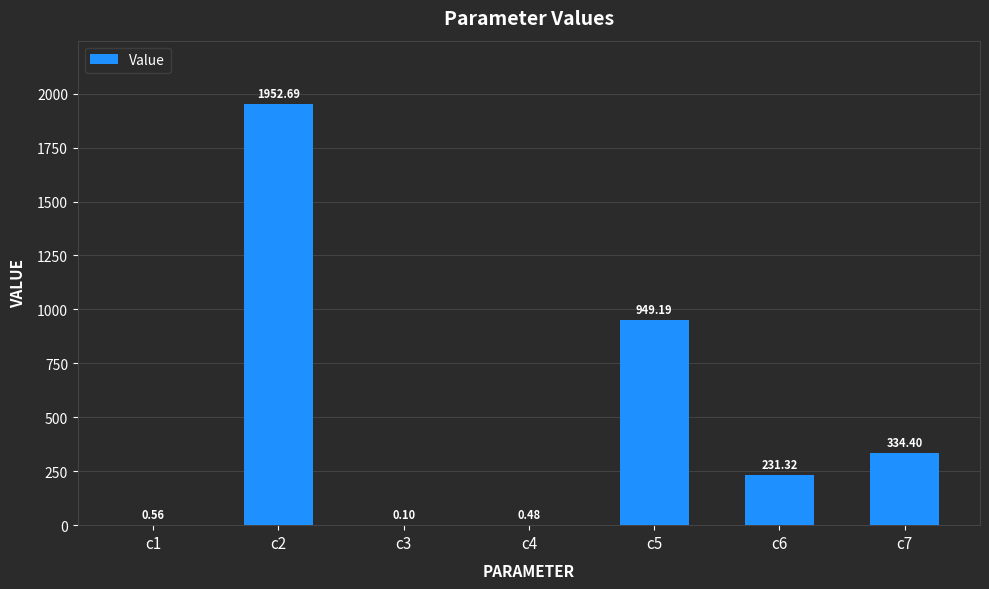

What is the sum of all values?

3468.7